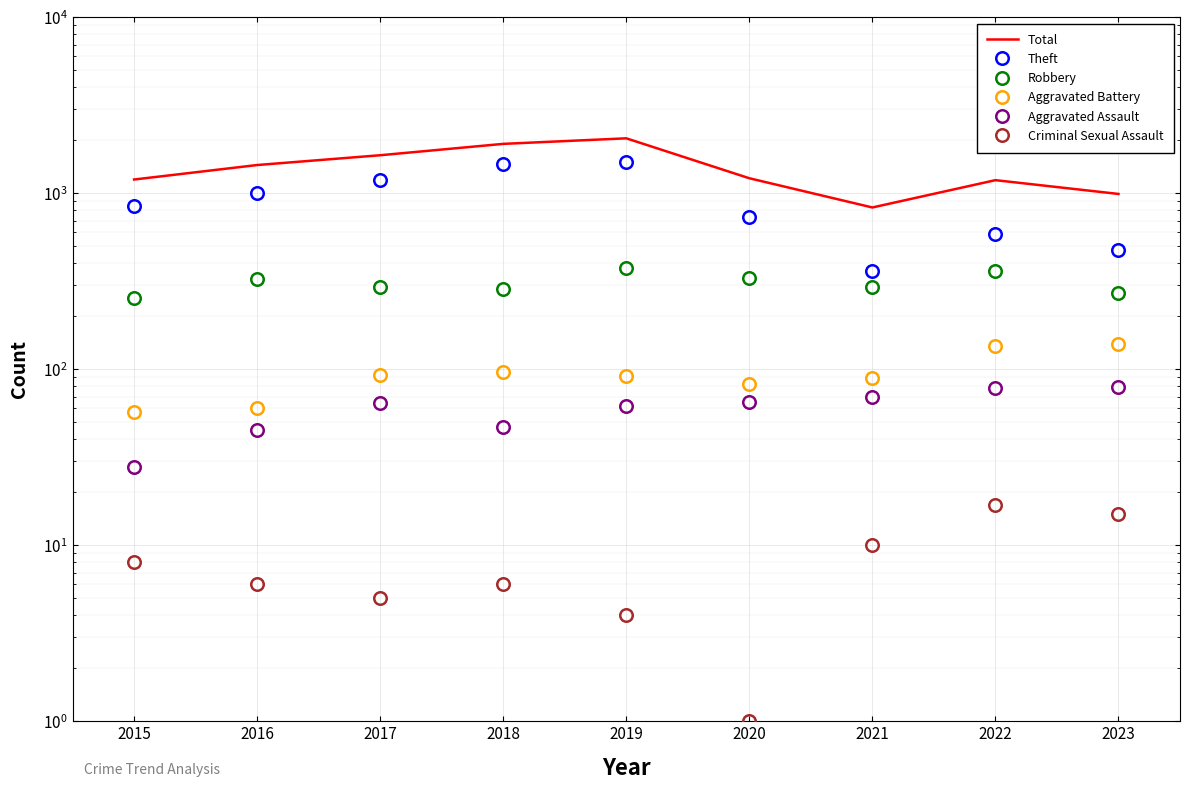

How many interior local peaks does the Robbery series have?

3